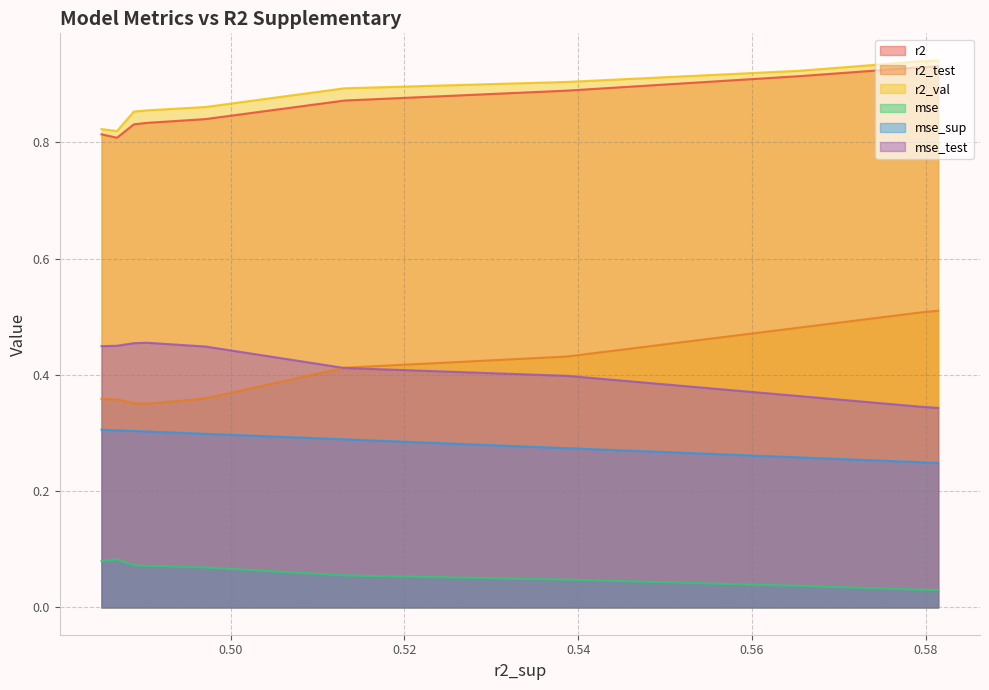

Reading left to right, list all the values displayed in this chart.

r2: model_8_2_9=0.9	model_8_2_8=0.9	model_8_2_7=0.9	model_8_2_6=0.9	model_8_2_5=0.9	model_8_2_4=0.8	model_8_2_3=0.8	model_8_2_2=0.8	model_8_2_0=0.8	model_8_2_1=0.8
r2_test: model_8_2_9=0.5	model_8_2_8=0.5	model_8_2_7=0.5	model_8_2_6=0.4	model_8_2_5=0.4	model_8_2_4=0.4	model_8_2_3=0.4	model_8_2_2=0.4	model_8_2_0=0.4	model_8_2_1=0.4
r2_val: model_8_2_9=0.9	model_8_2_8=0.9	model_8_2_7=0.9	model_8_2_6=0.9	model_8_2_5=0.9	model_8_2_4=0.9	model_8_2_3=0.9	model_8_2_2=0.9	model_8_2_0=0.8	model_8_2_1=0.8
mse: model_8_2_9=0.0	model_8_2_8=0.0	model_8_2_7=0.0	model_8_2_6=0.0	model_8_2_5=0.1	model_8_2_4=0.1	model_8_2_3=0.1	model_8_2_2=0.1	model_8_2_0=0.1	model_8_2_1=0.1
mse_sup: model_8_2_9=0.2	model_8_2_8=0.2	model_8_2_7=0.3	model_8_2_6=0.3	model_8_2_5=0.3	model_8_2_4=0.3	model_8_2_3=0.3	model_8_2_2=0.3	model_8_2_0=0.3	model_8_2_1=0.3
mse_test: model_8_2_9=0.3	model_8_2_8=0.3	model_8_2_7=0.4	model_8_2_6=0.4	model_8_2_5=0.4	model_8_2_4=0.4	model_8_2_3=0.5	model_8_2_2=0.5	model_8_2_0=0.5	model_8_2_1=0.4